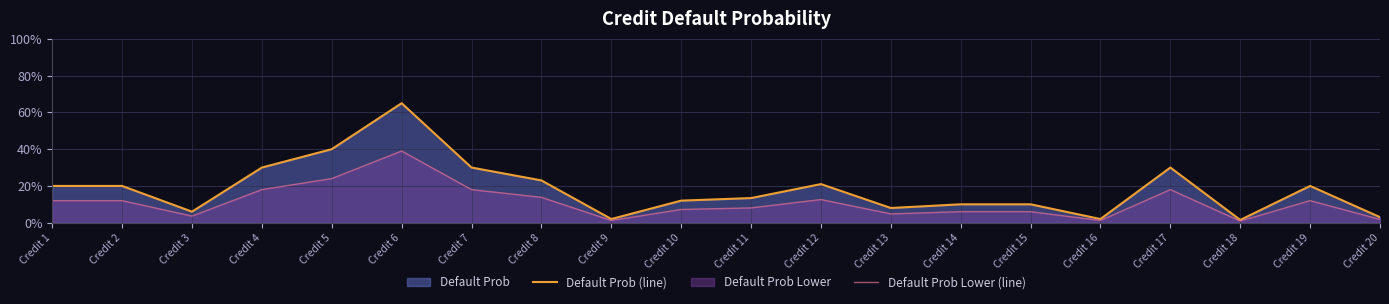

True or false: Default Prob Lower (line) has a value of 0.3 at Credit 7.

False